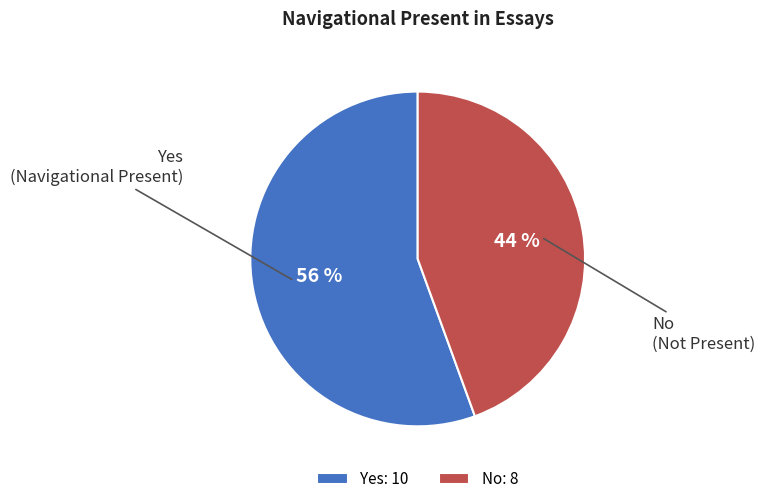

True or false: Yes accounts for 63% of the total.

False